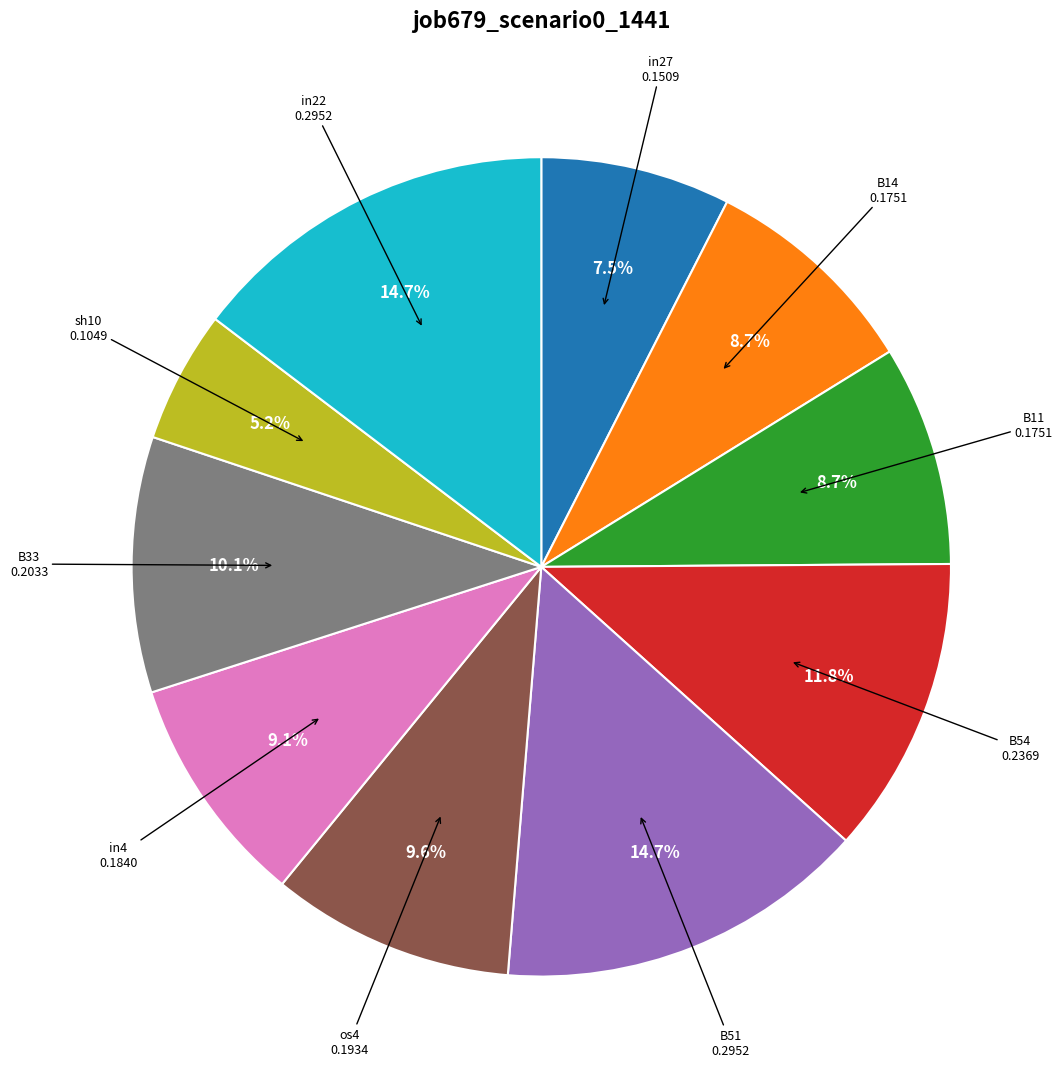

Is there any slice that represents more than half of the pie?

No